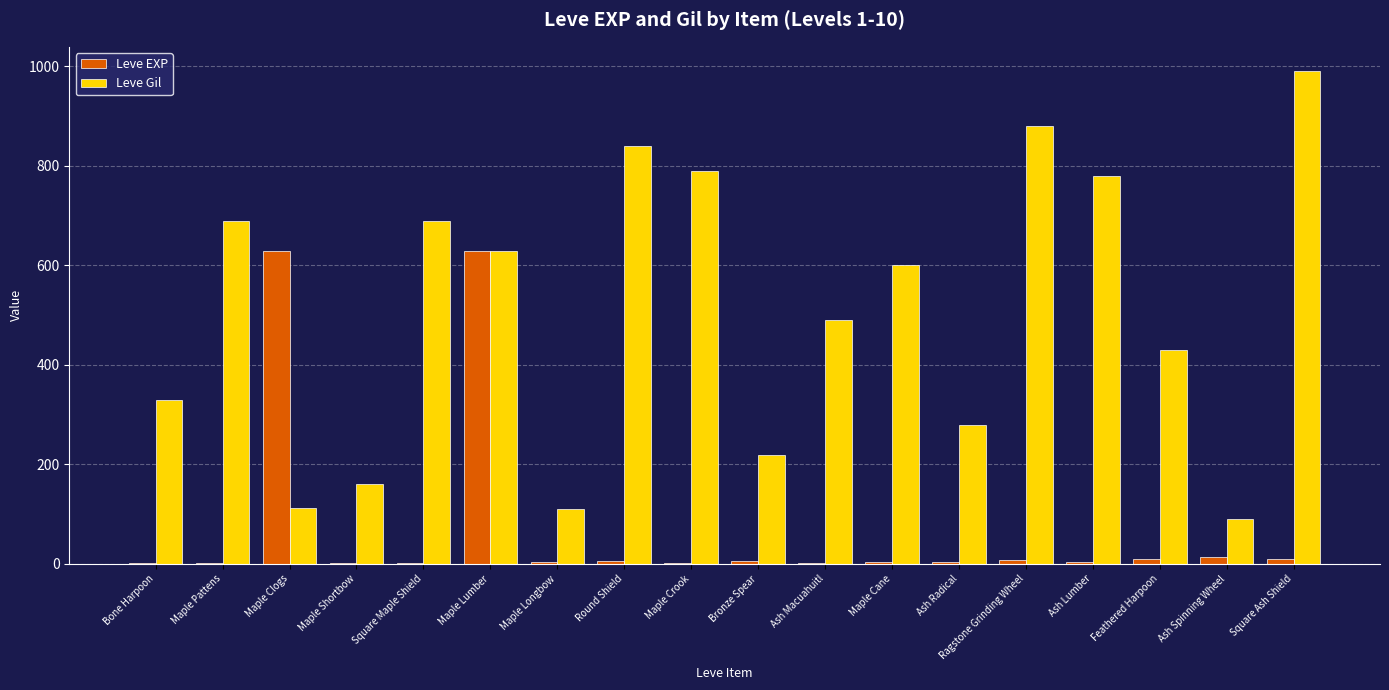

Is it true that Leve Gil equals 837 at Maple Lumber?

False